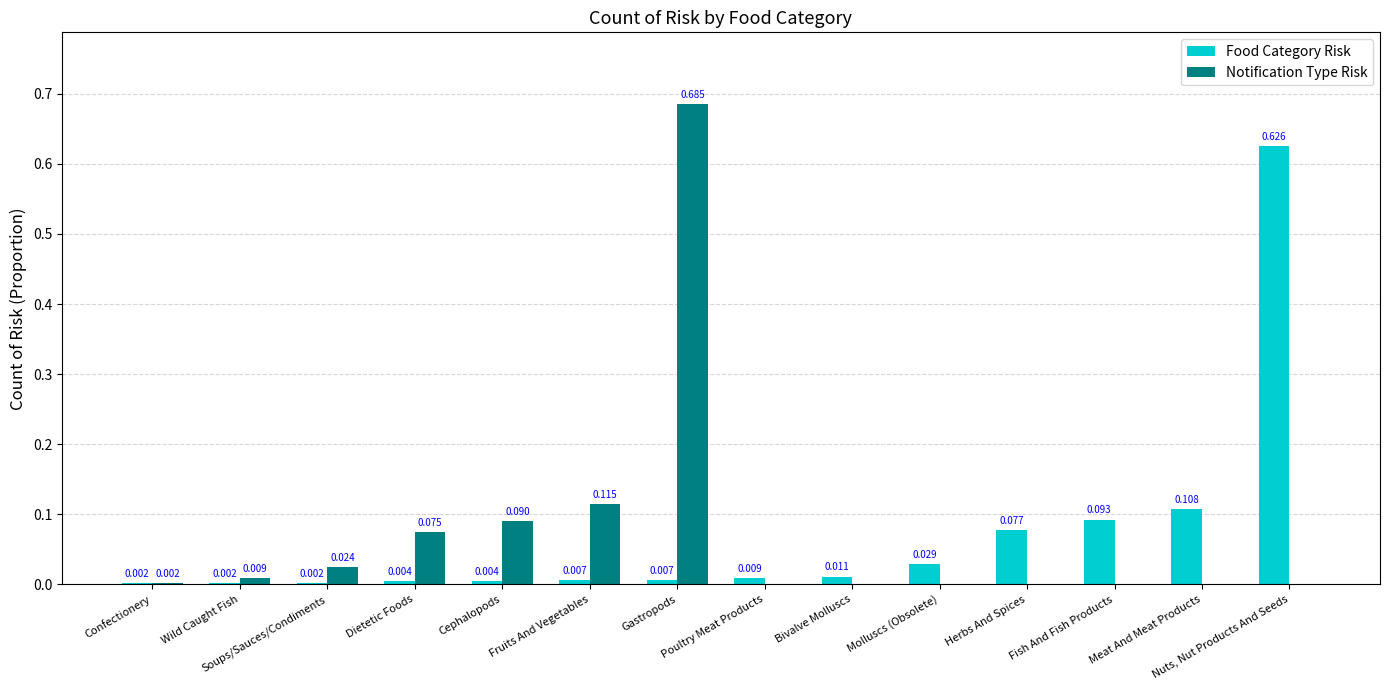

List the series in order of their overall mean, lowest first.

Food Category Risk, Notification Type Risk